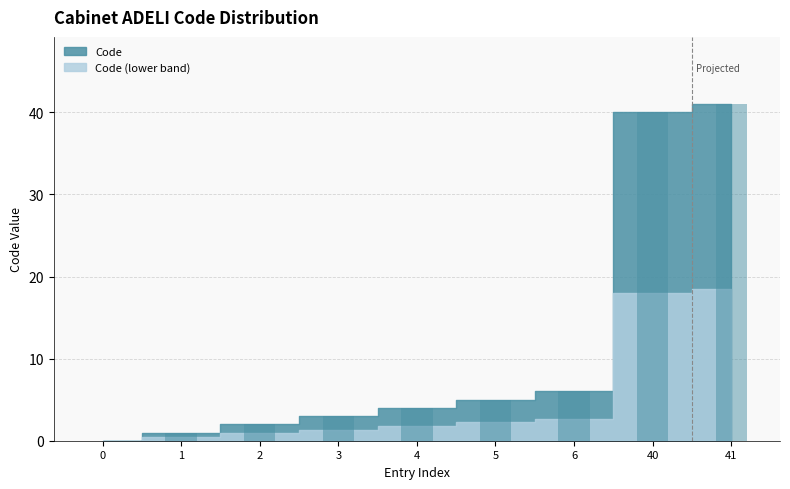

Is it true that the value at 1 is 1?

True